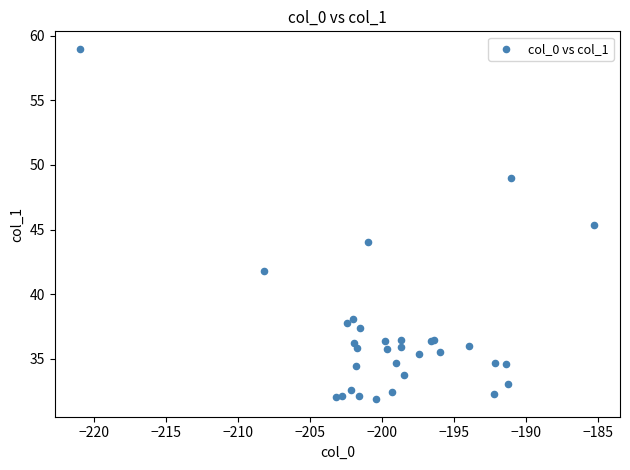

What Y value in the scatter plot is closest to 45?

45.4